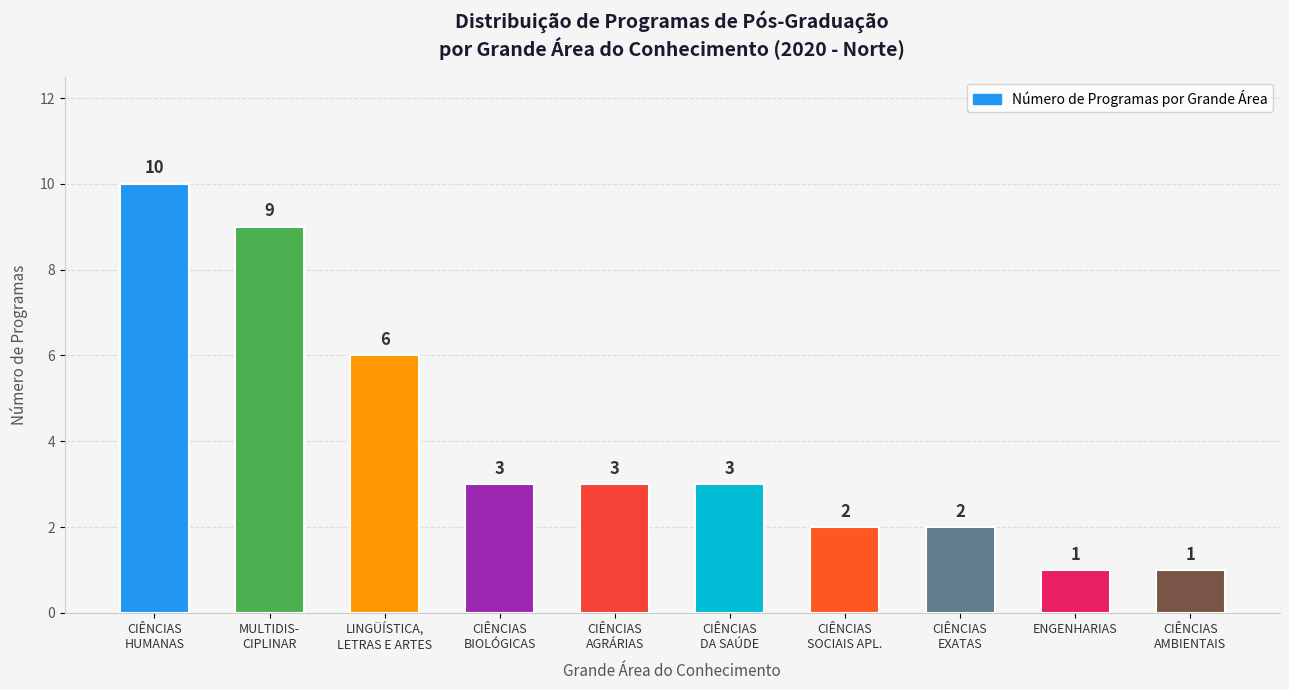

Reading left to right, extract all data points from this chart.

10	9	6	3	3	3	2	2	1	1